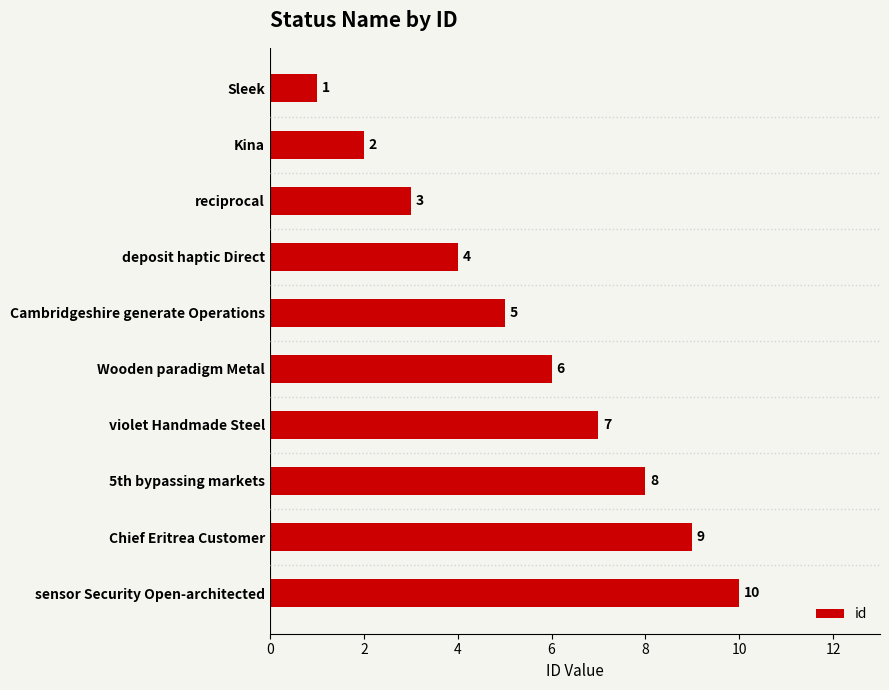

Count the number of categories in the chart.

10